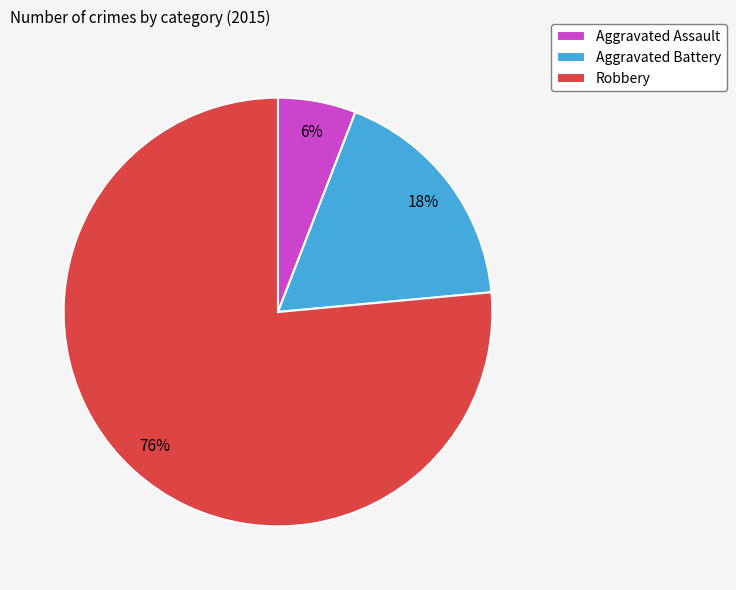

Combined, do Aggravated Assault and Robbery account for over 50%?

Yes